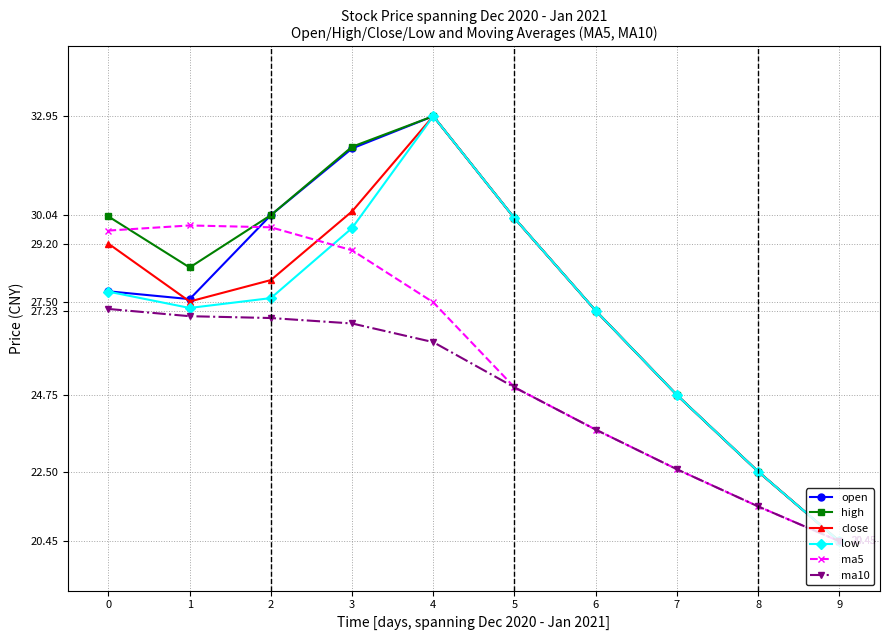

At which category does low reach its first local peak?

4